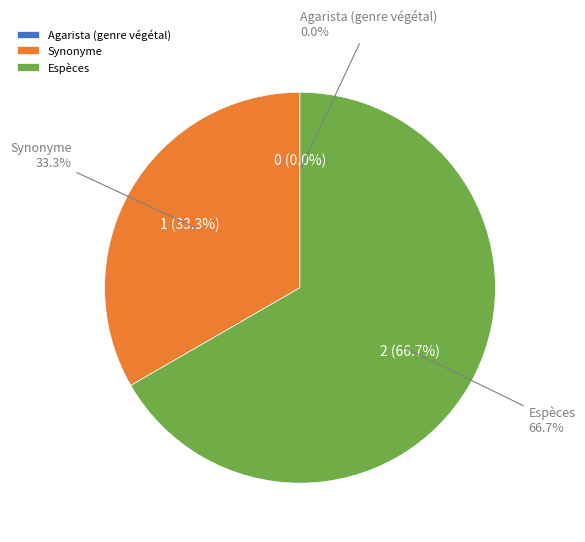

The Agarista (genre végétal) slice represents 0% of the pie. True or false?

True